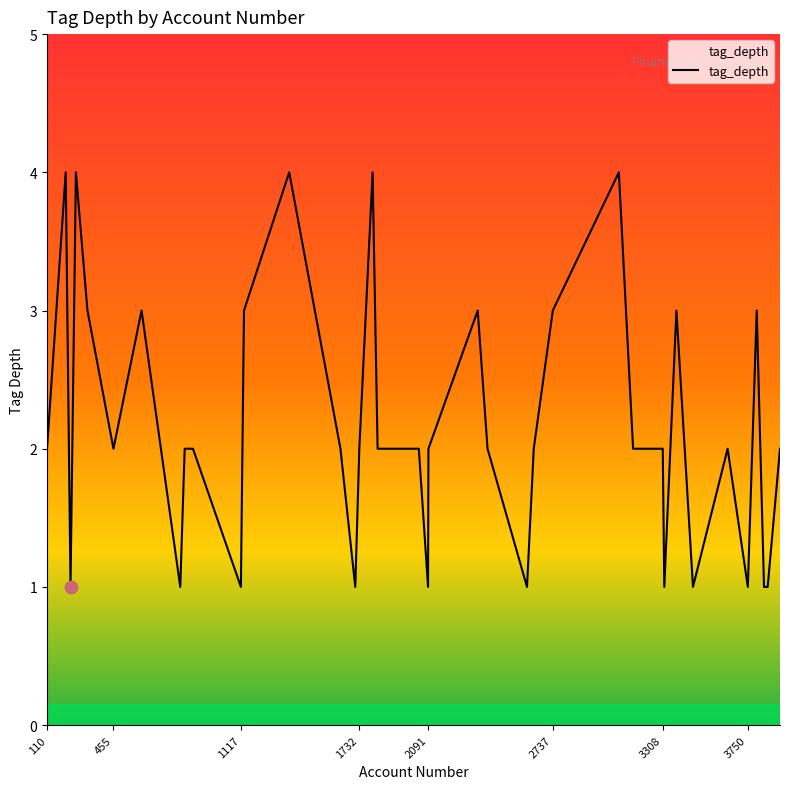

What is the greatest value displayed?

4